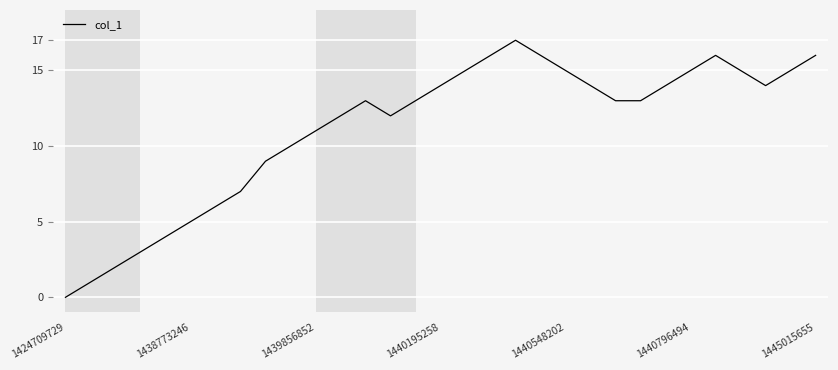

What is the difference between the maximum and minimum values?

17